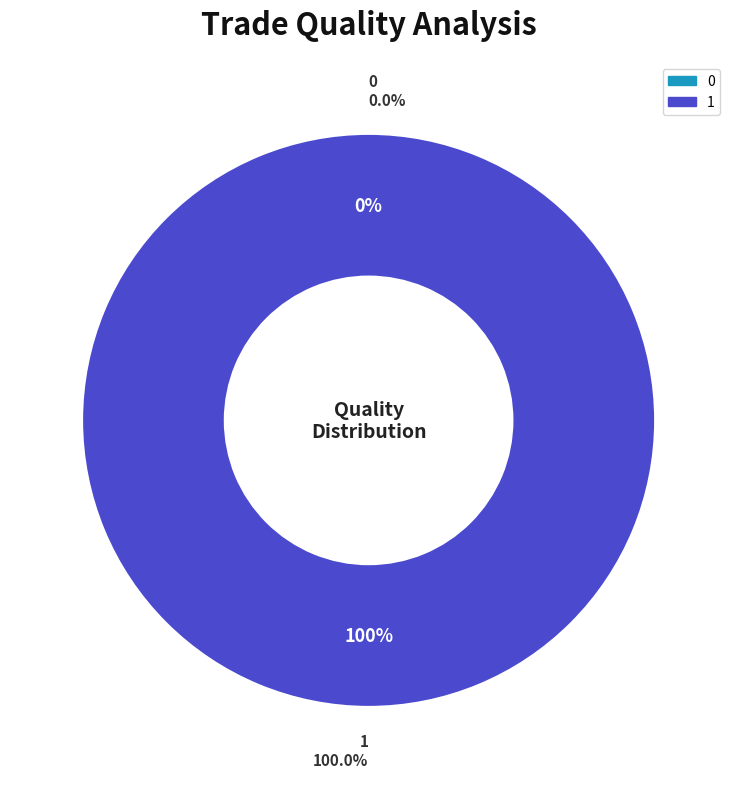

Rank the categories by value from highest to lowest.

1, 0